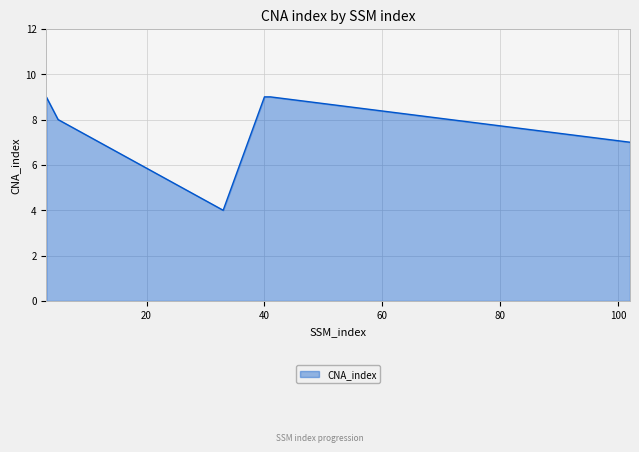

What is the average value?

8